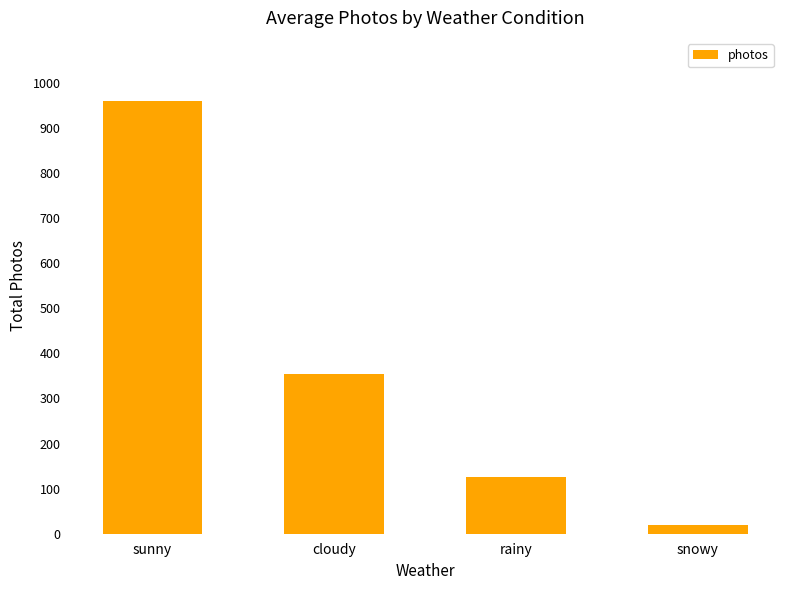

What position from the right is rainy?

2